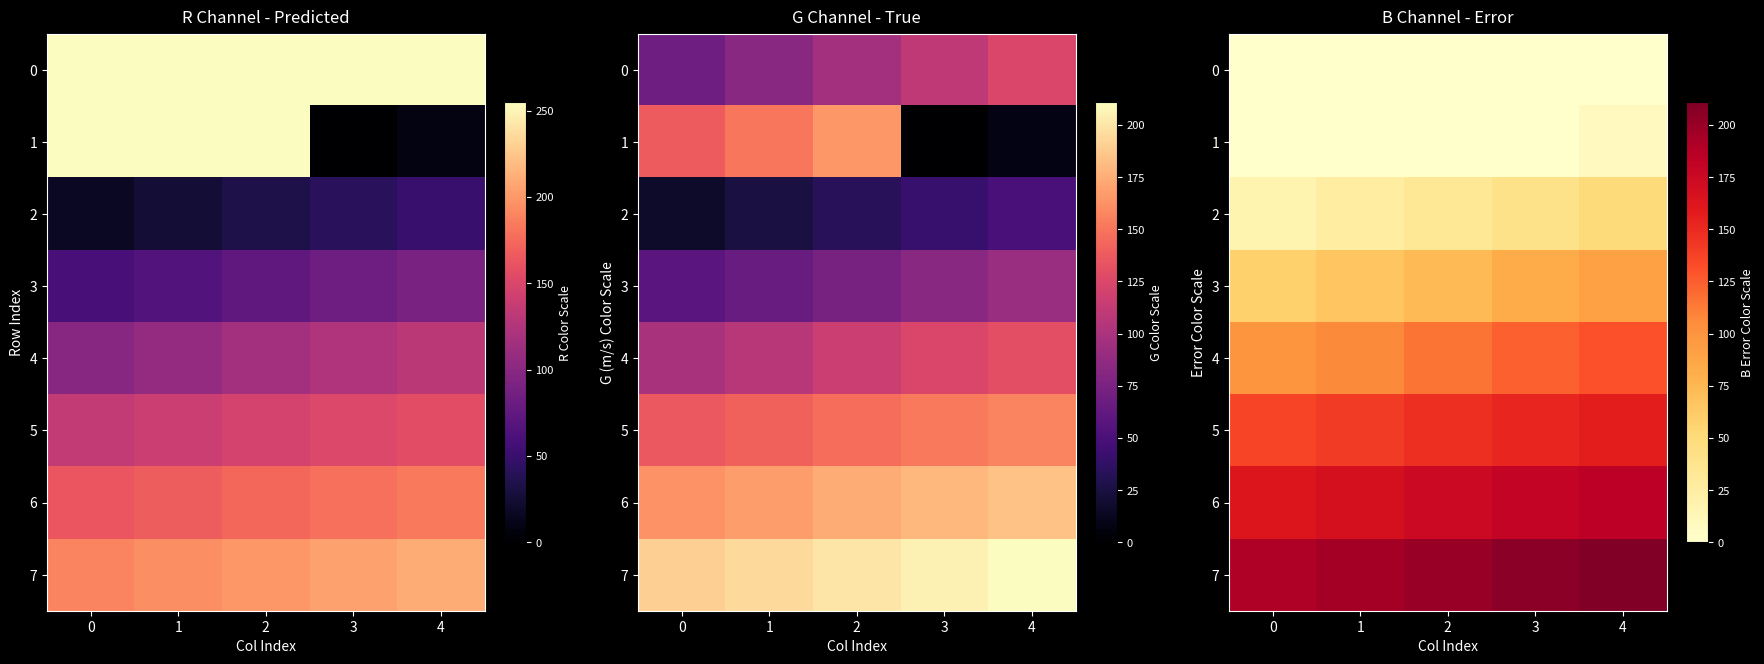

Which series has the largest total across all categories?

7